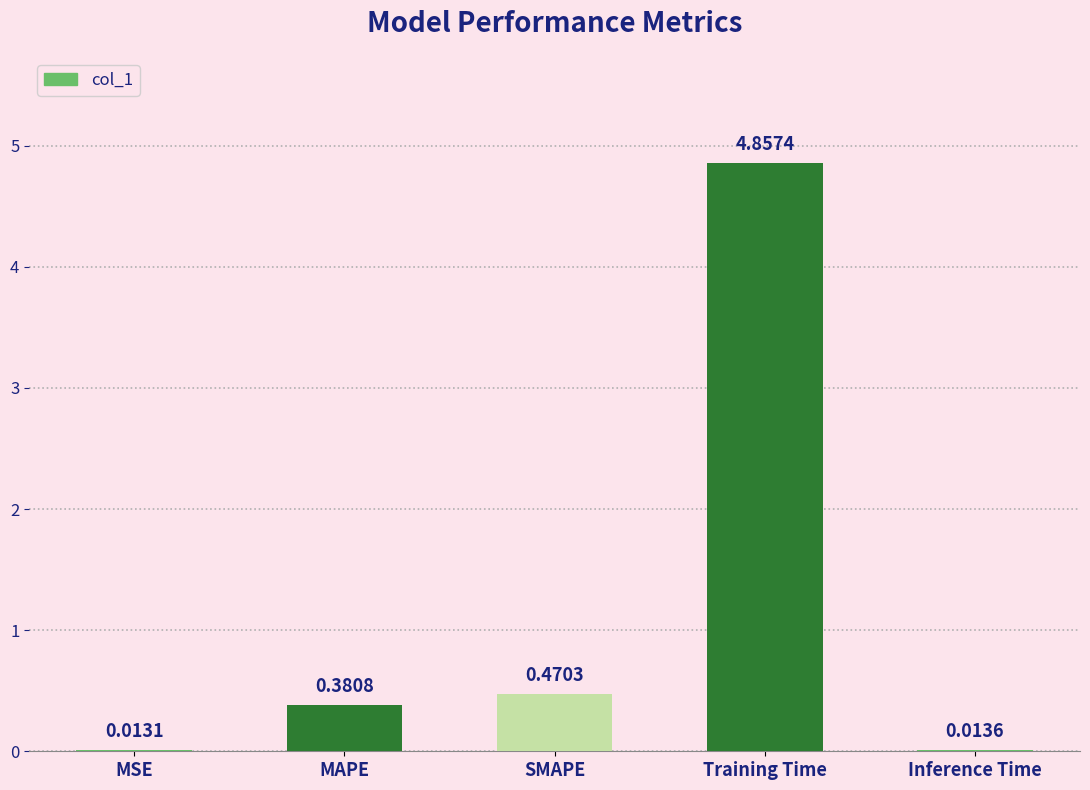

What is the change in value from MAPE to SMAPE?

+0.1